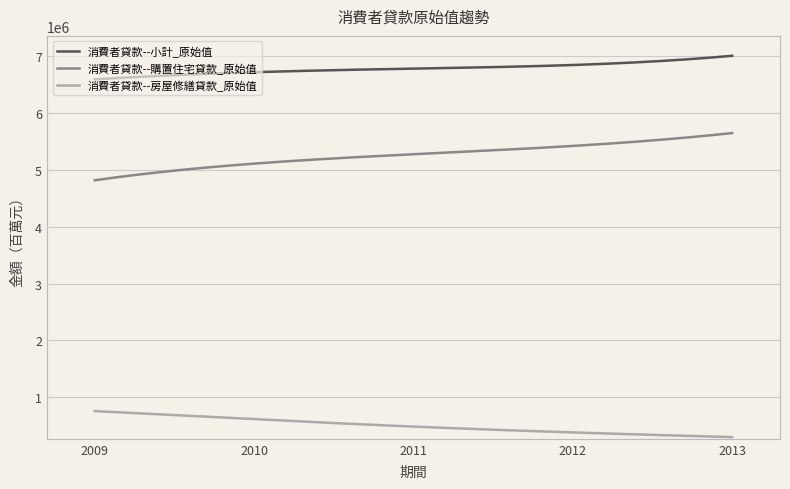

True or false: 消費者貸款--房屋修繕貸款_原始值 and 消費者貸款--購置住宅貸款_原始值 intersect in this chart.

False